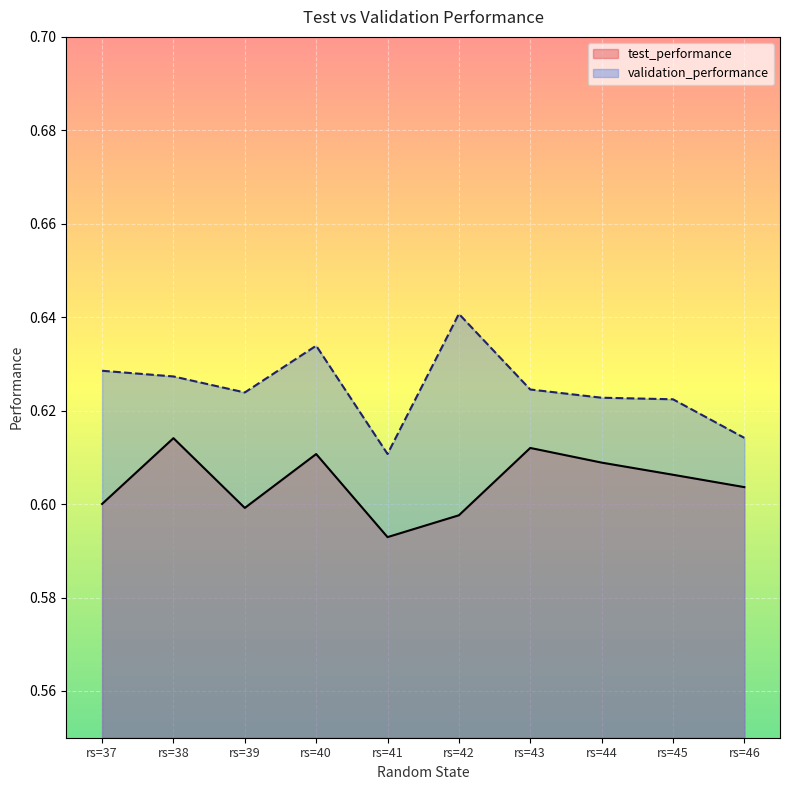

What is the smallest value displayed?

0.6